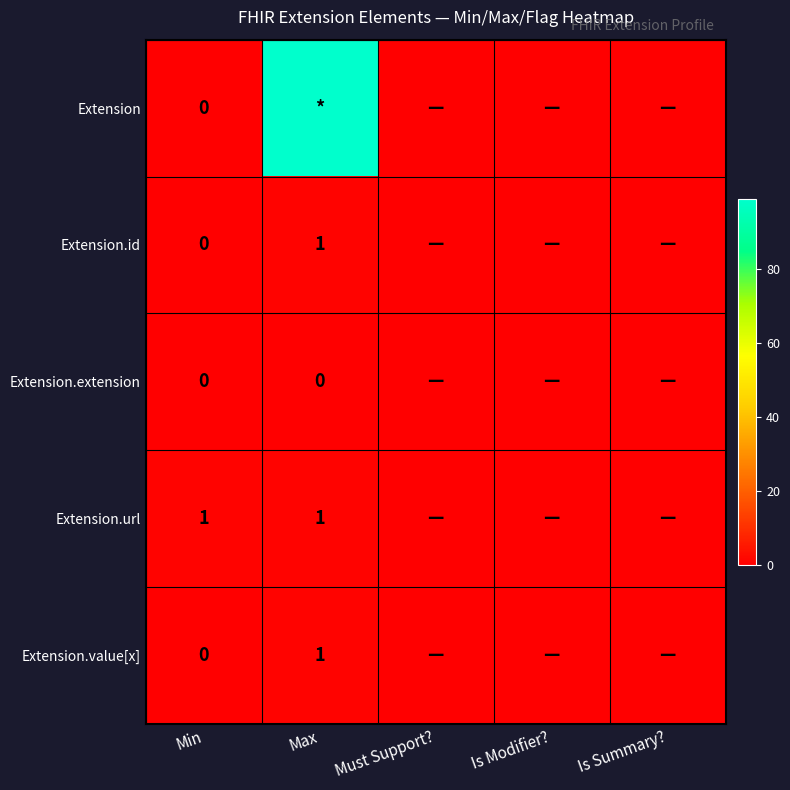

Between Min and Max, which is larger?

Max